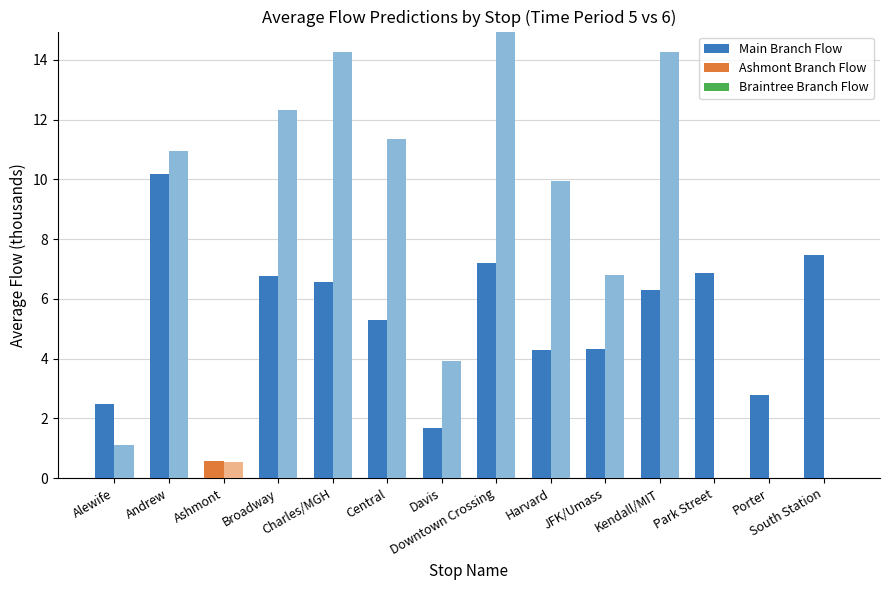

What is the label of the 8th bar from the left?

Downtown Crossing